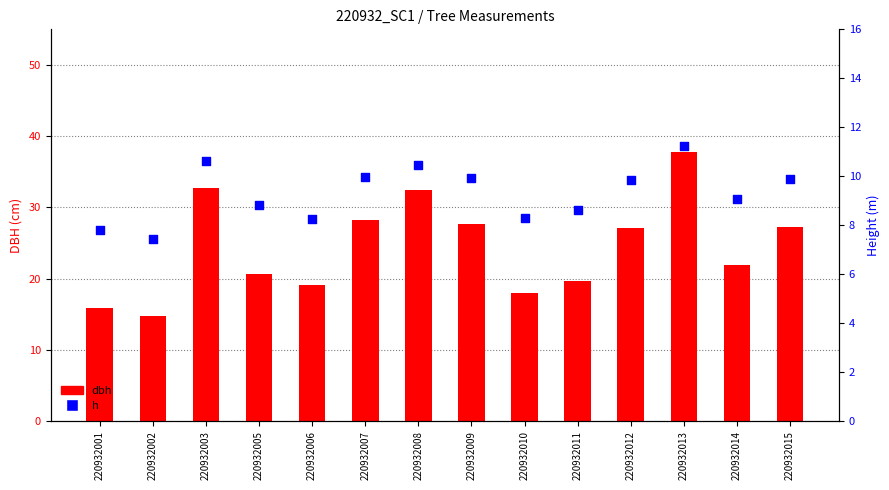

Which series has the widest spread of Y values?

dbh